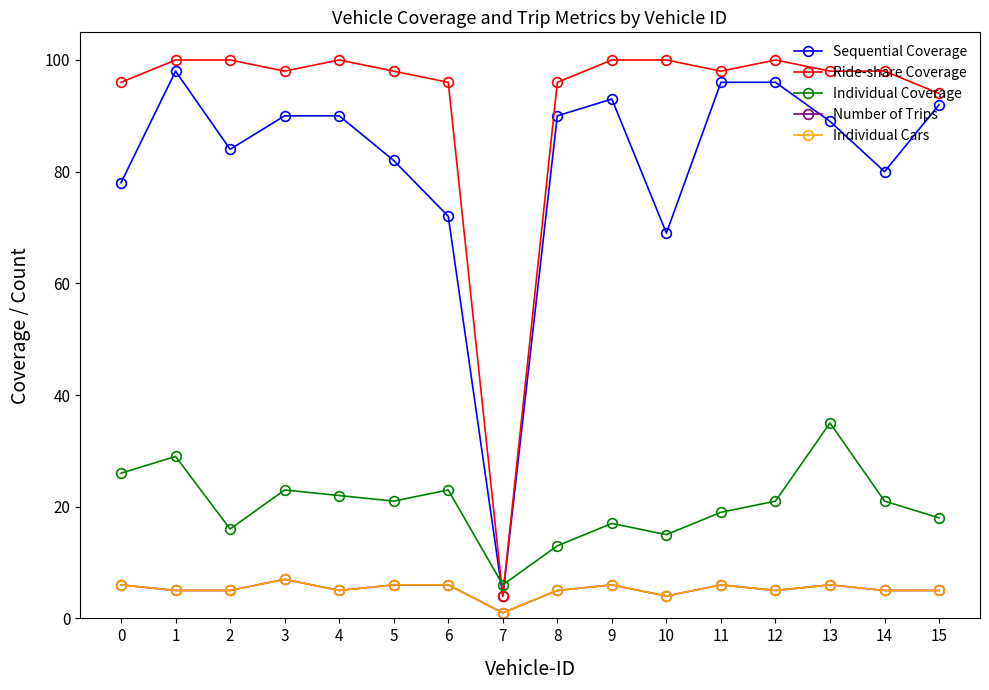

Is this an area chart (filled region under the line)?

No